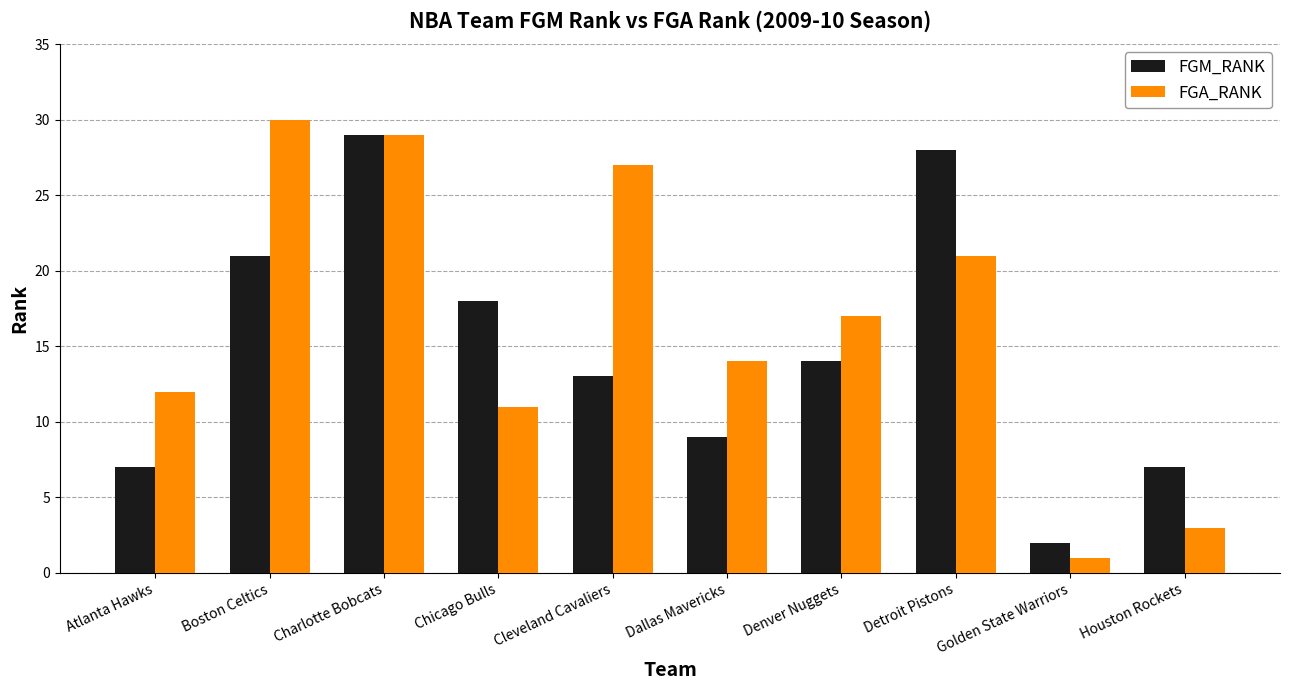

How many data points does each series have?

10